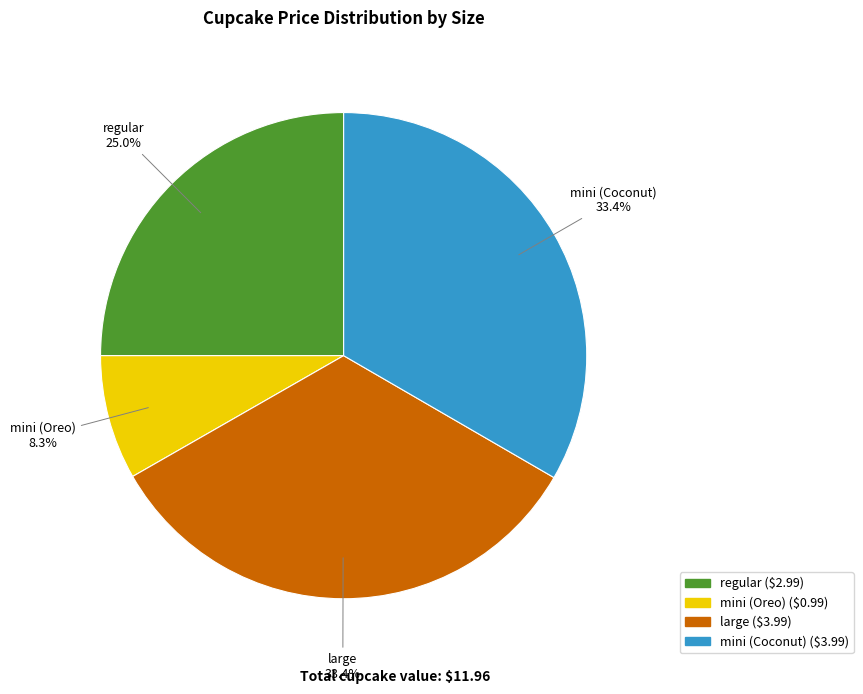

Which has a higher value, mini (Oreo) or mini (Coconut)?

mini (Coconut)